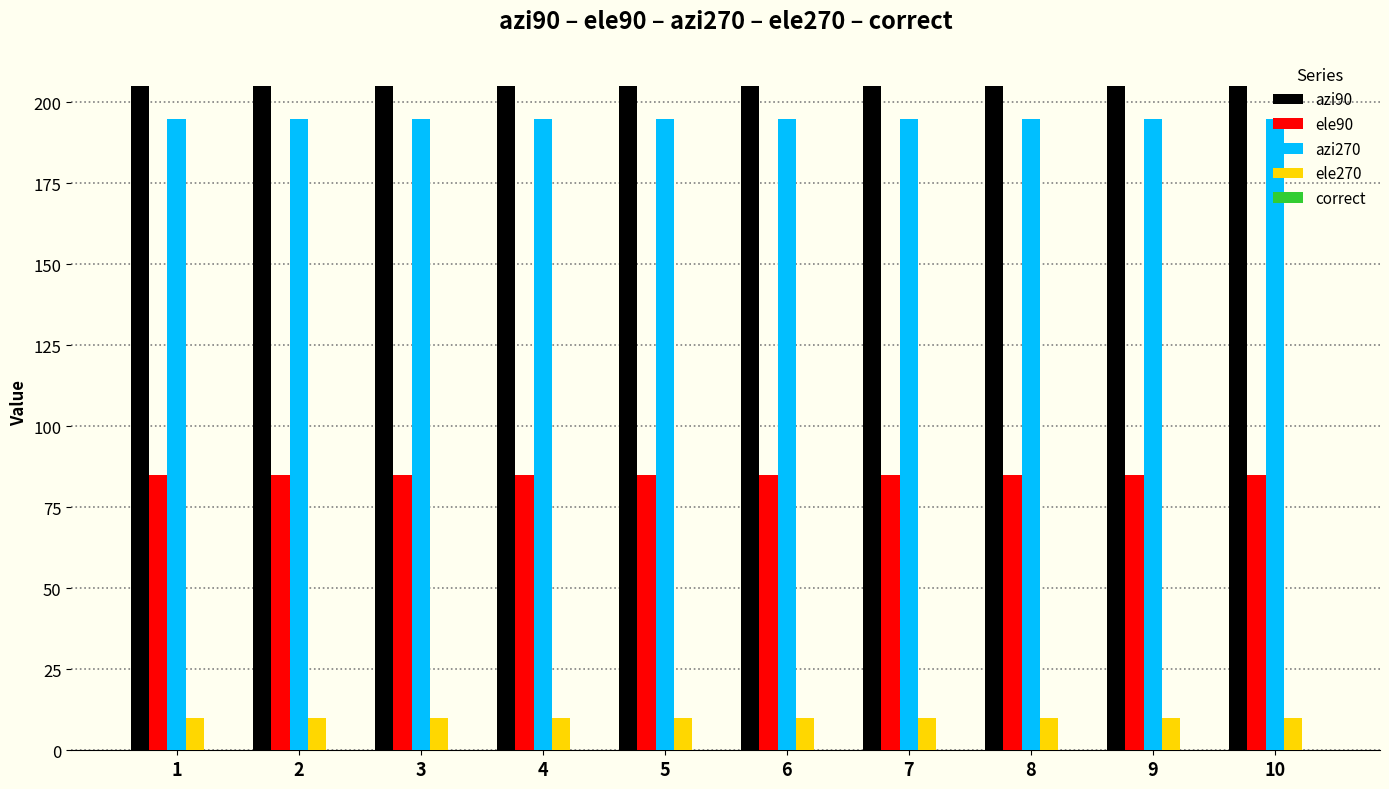

The value of azi270 at 7 is 70. True or false?

False